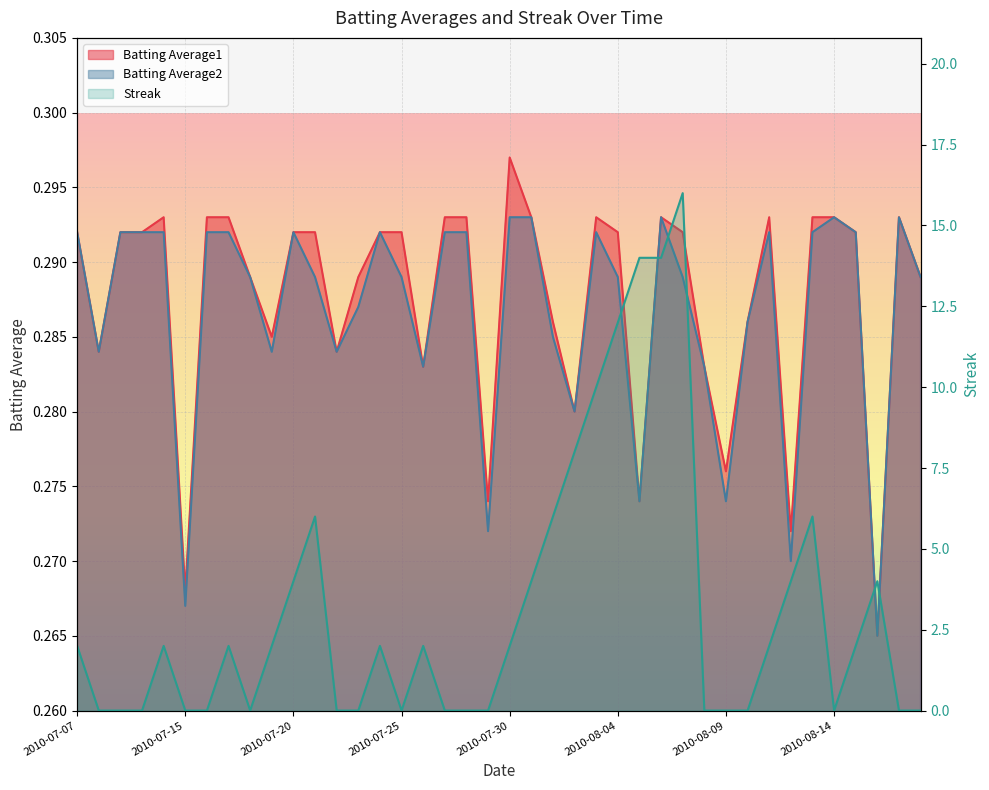

True or false: Batting Average1 has more than 0 points higher than both neighbors.

True